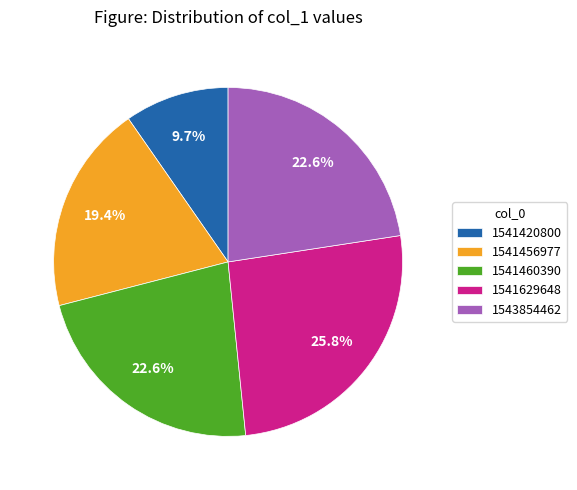

The 1541456977 slice represents 19% of the pie. True or false?

True